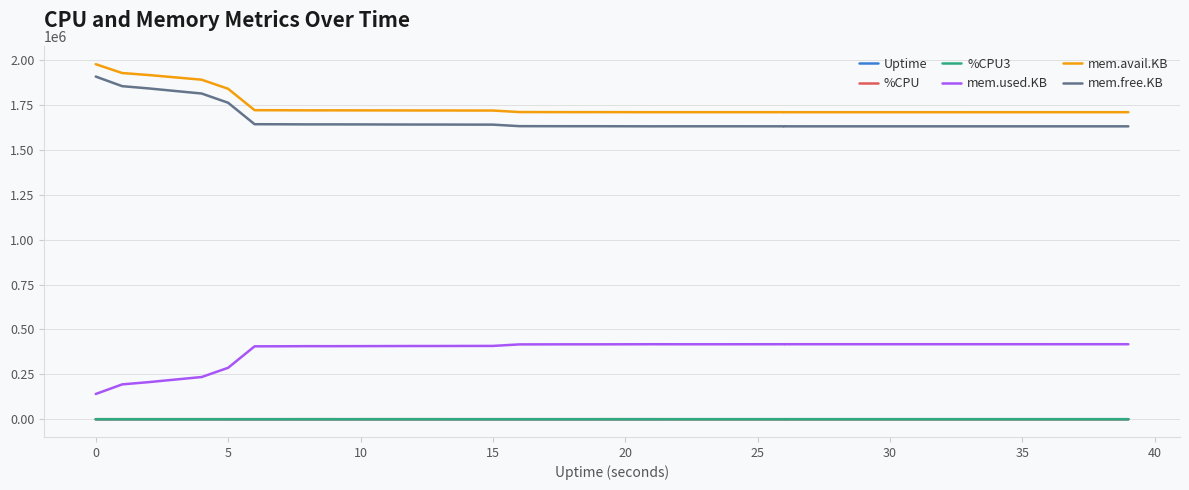

The mem.avail.KB series shows 1709496.0 at 33. True or false?

True